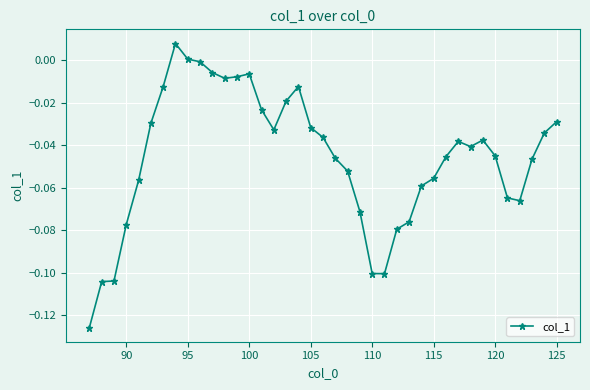

What is the sum of all values?

-1.8